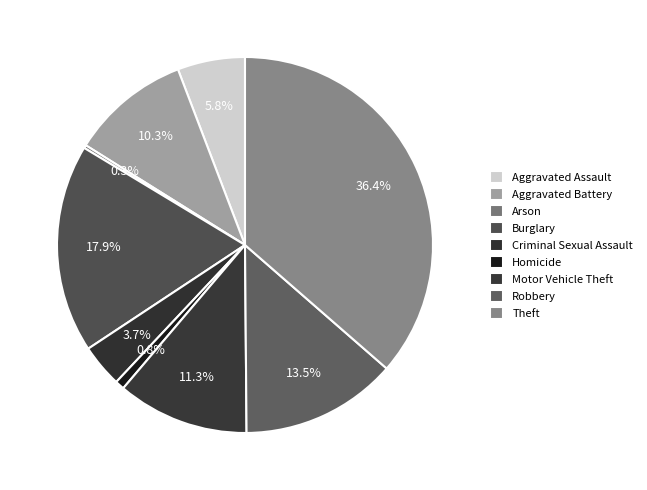

How much of the chart is everything except Arson?

99.7%